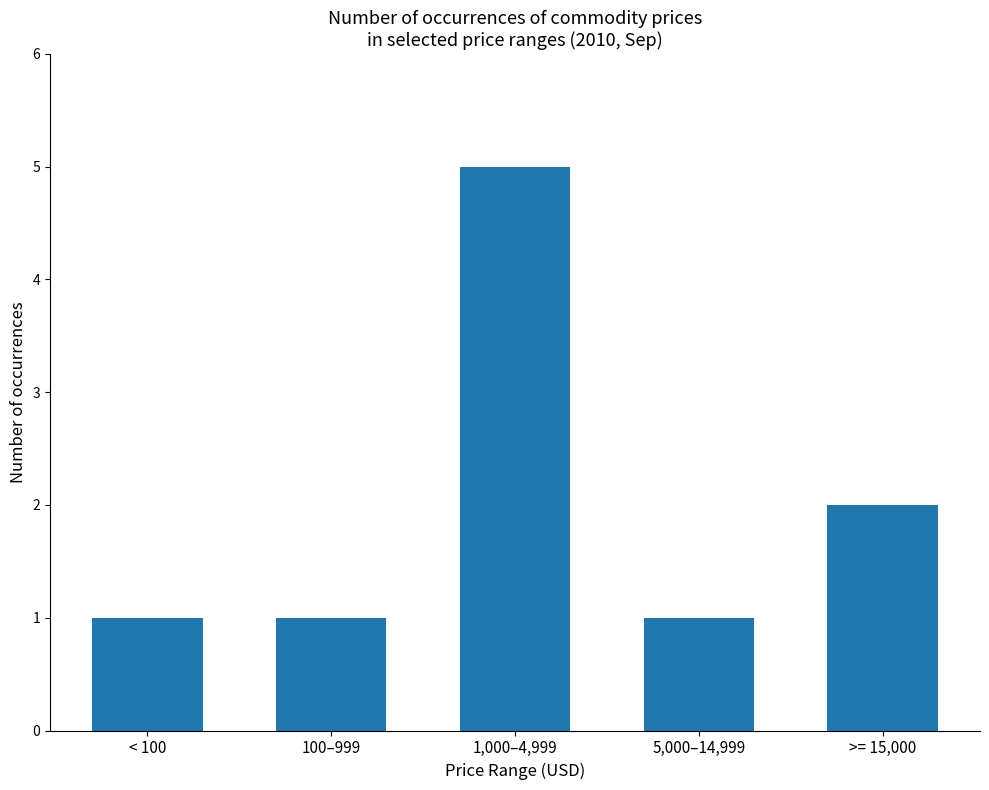

Is it true that the value at 5,000–14,999 is 2?

False